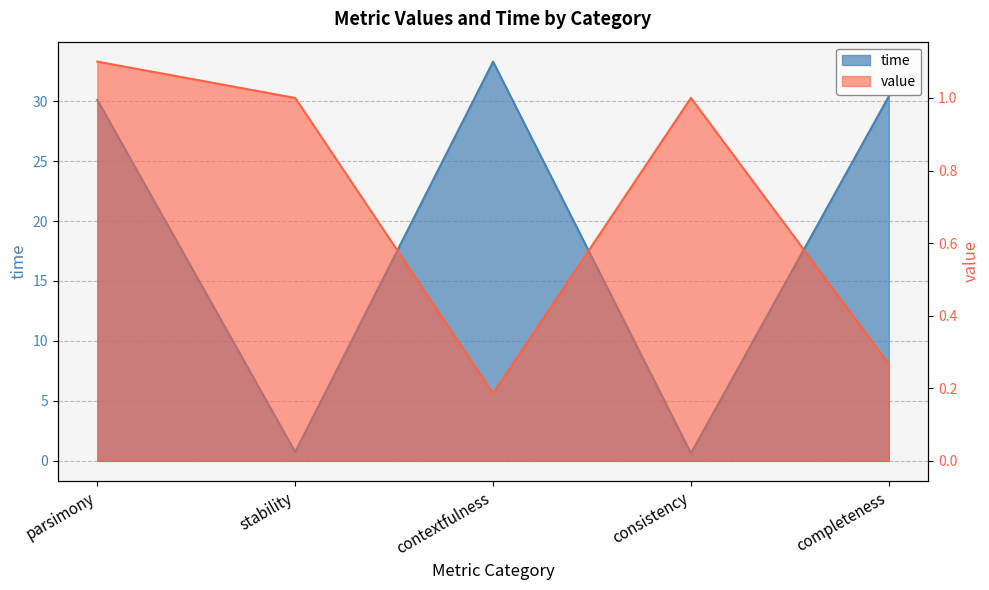

Reading left to right, transcribe all the data shown in this chart.

time: 30.1	0.7	33.3	0.6	30.4
value: 1.1	1.0	0.2	1.0	0.3